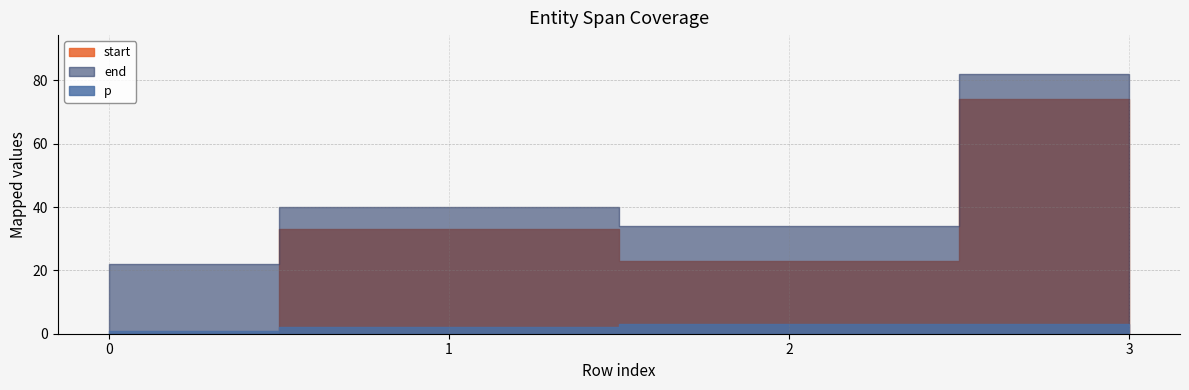

What is the sum of all p values?

9